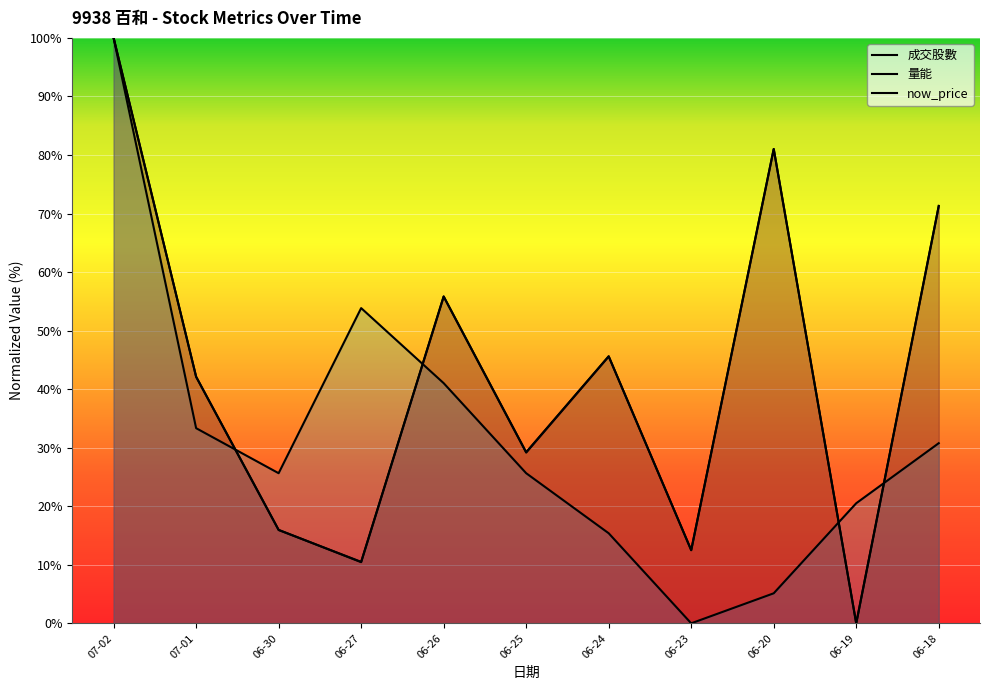

Where does the 量能 series first go above 42?

07-02